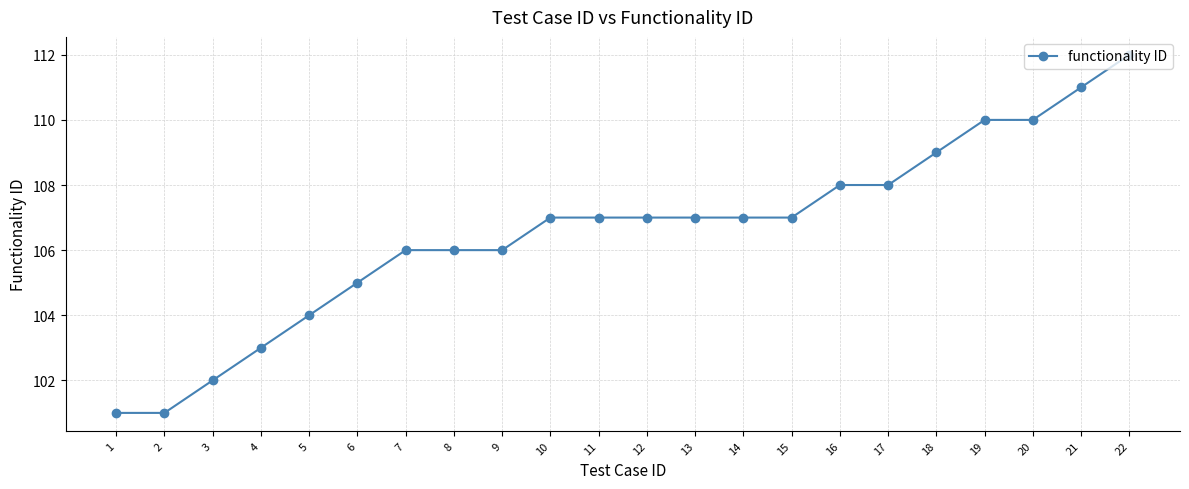

Which has a higher value, 1 or 5?

5